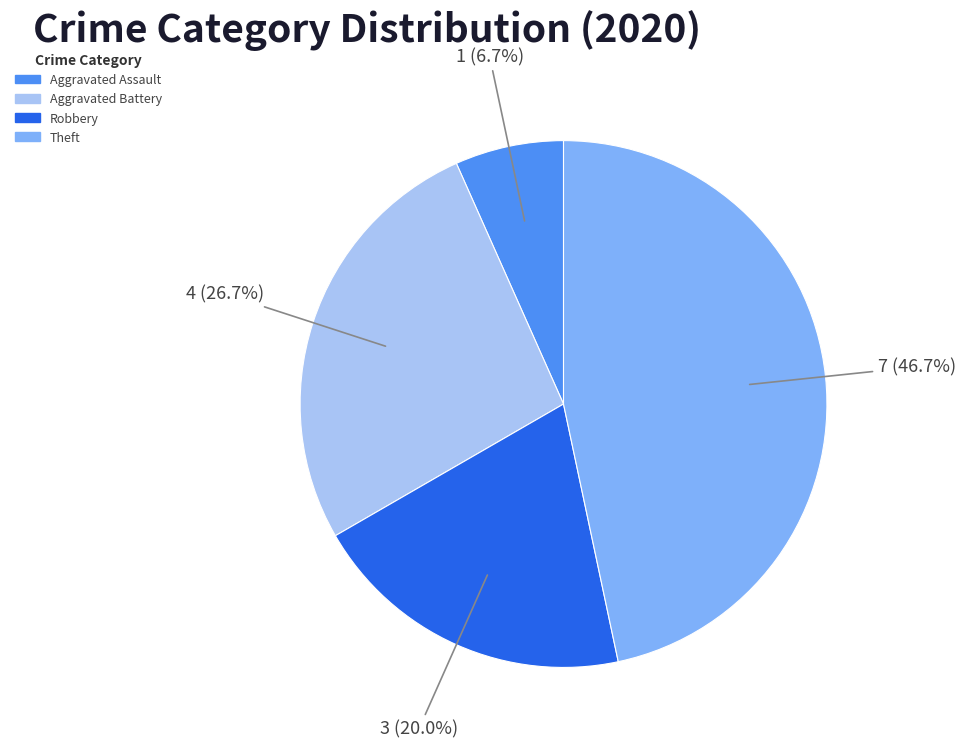

Does Robbery represent more than half of the total?

No